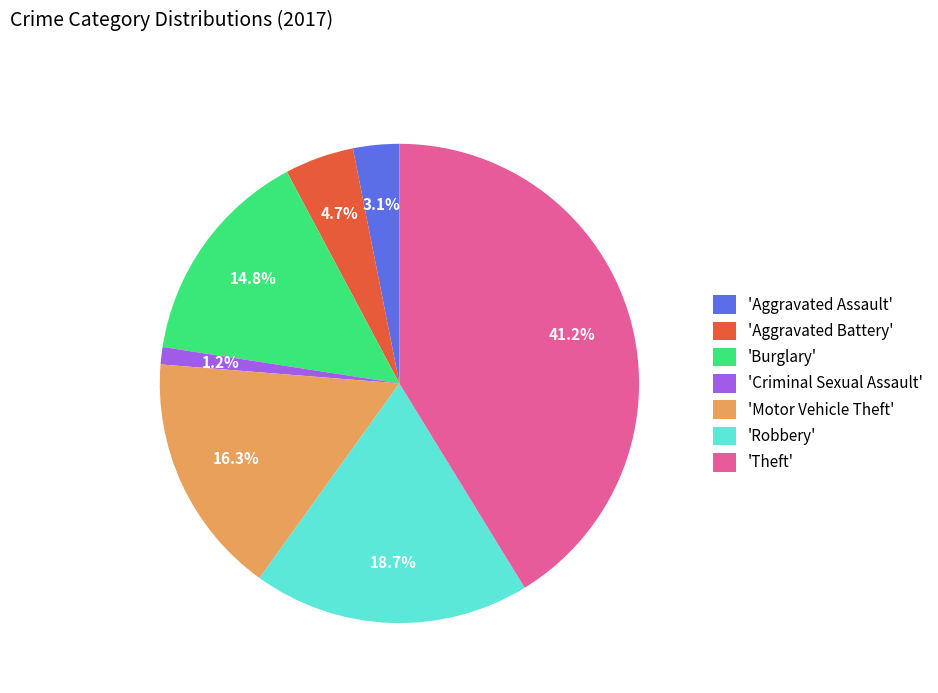

Rank the categories by value from highest to lowest.

'Theft', 'Robbery', 'Motor Vehicle Theft', 'Burglary', 'Aggravated Battery', 'Aggravated Assault', 'Criminal Sexual Assault'